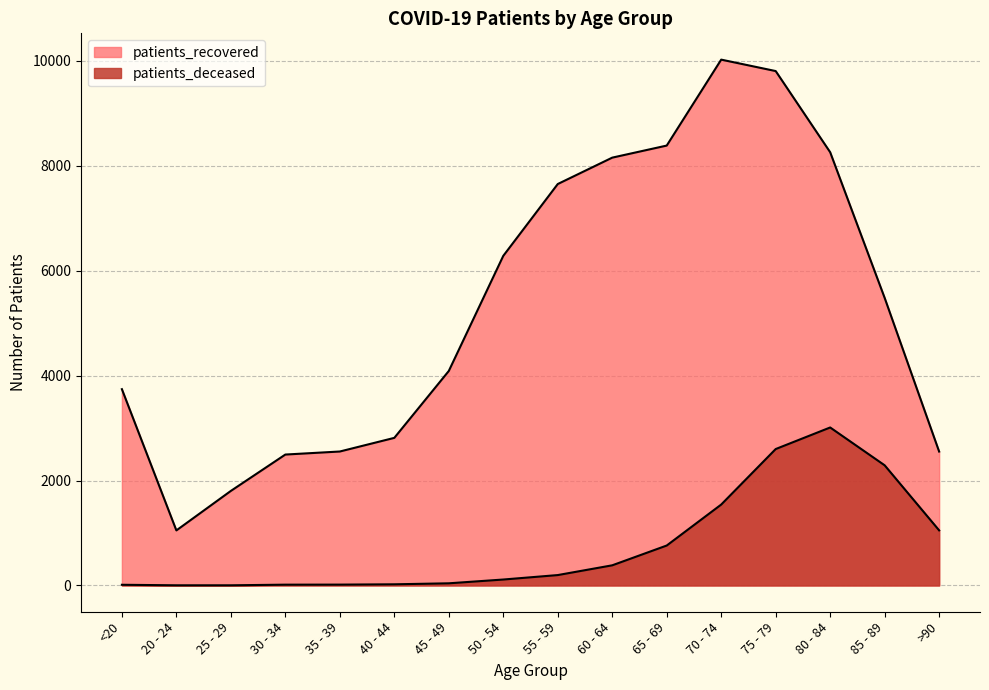

What position from the left is 50 - 54?

8